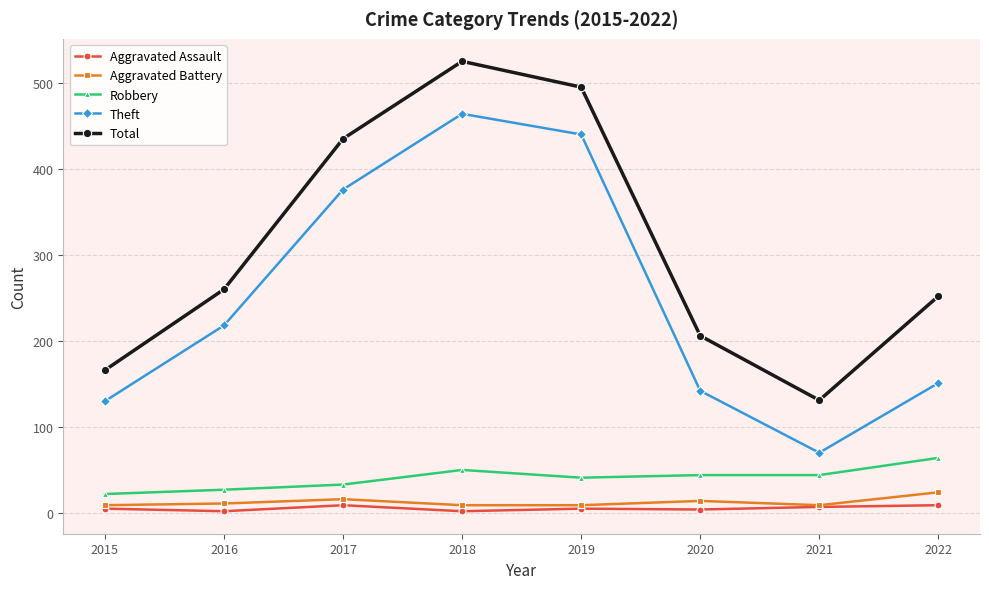

What is the sum of all Aggravated Assault values?

43